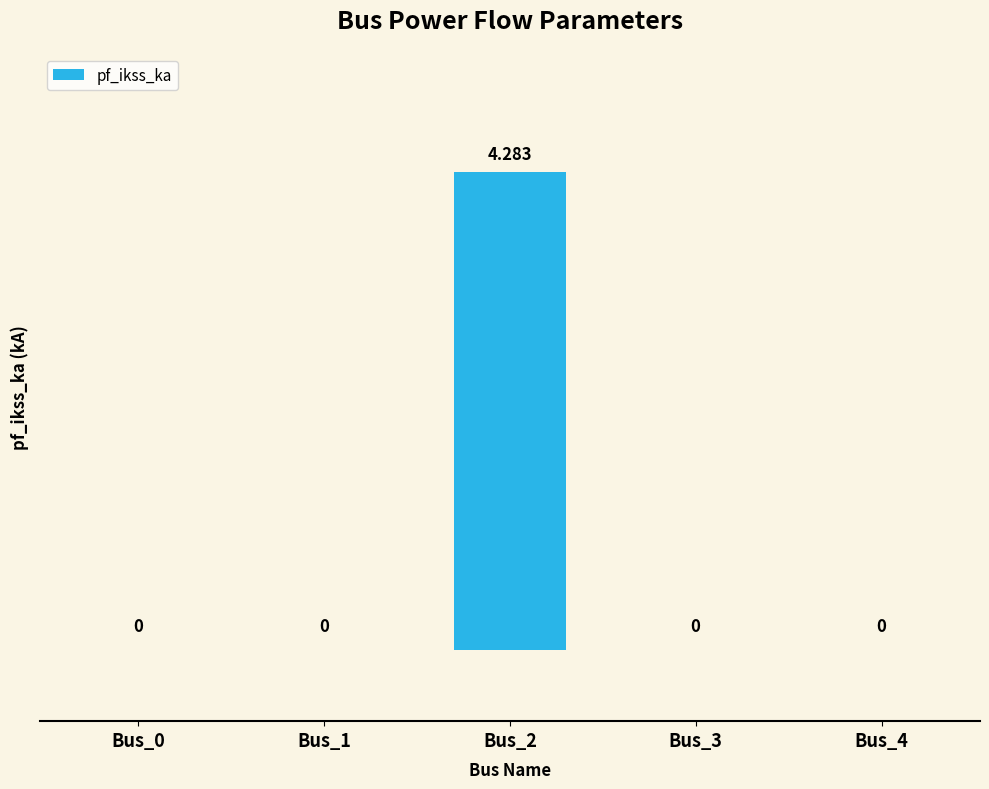

Is it true that the value at Bus_4 is 2.6?

False